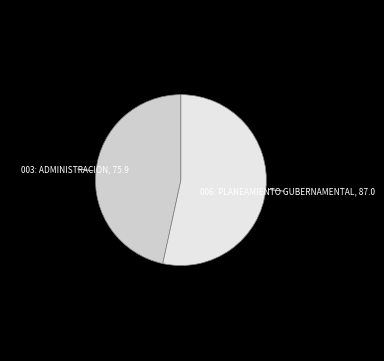

Rank the categories by value from lowest to highest.

003: ADMINISTRACION, 006: PLANEAMIENTO GUBERNAMENTAL